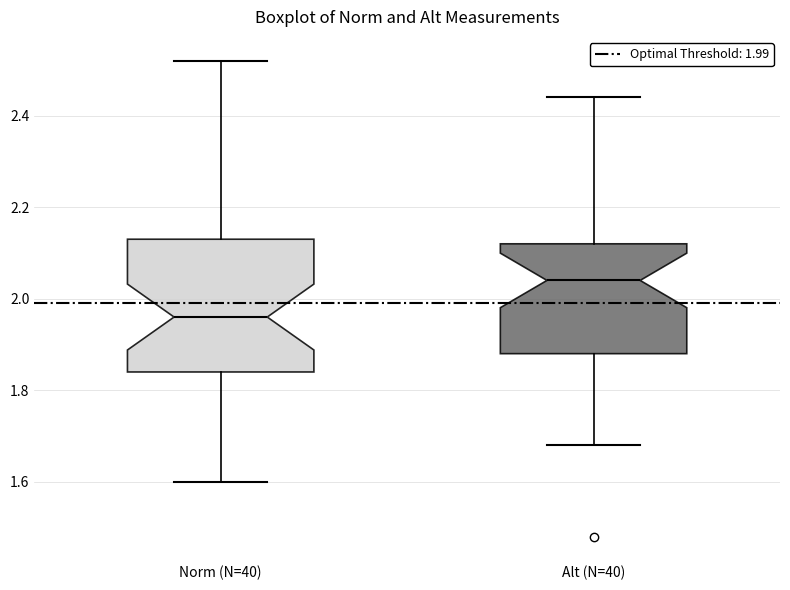

Which box's median line is the highest?

Alt (N=40)